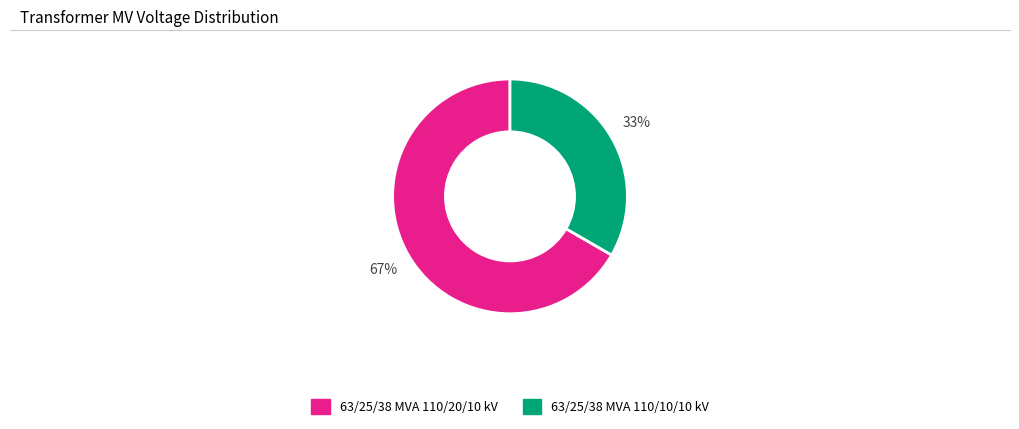

Which category has the biggest portion of the pie?

63/25/38 MVA 110/20/10 kV